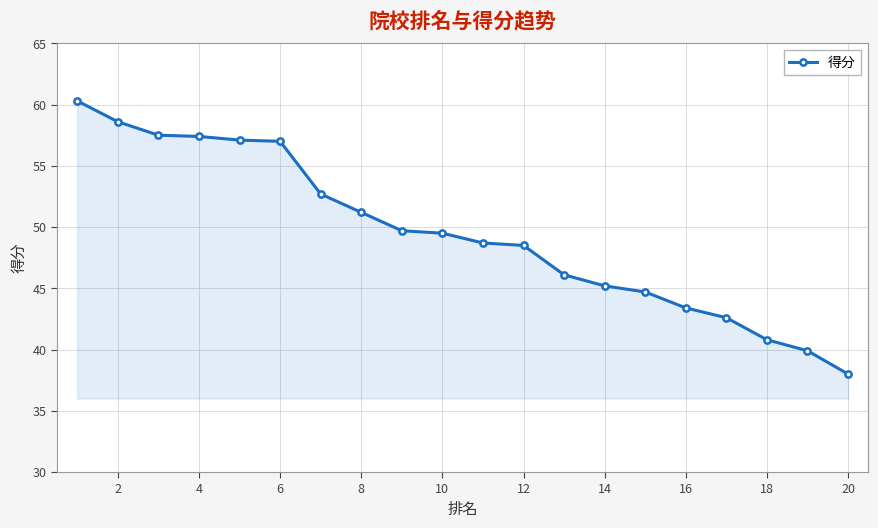

What is the difference between the second highest and second lowest values?

18.7